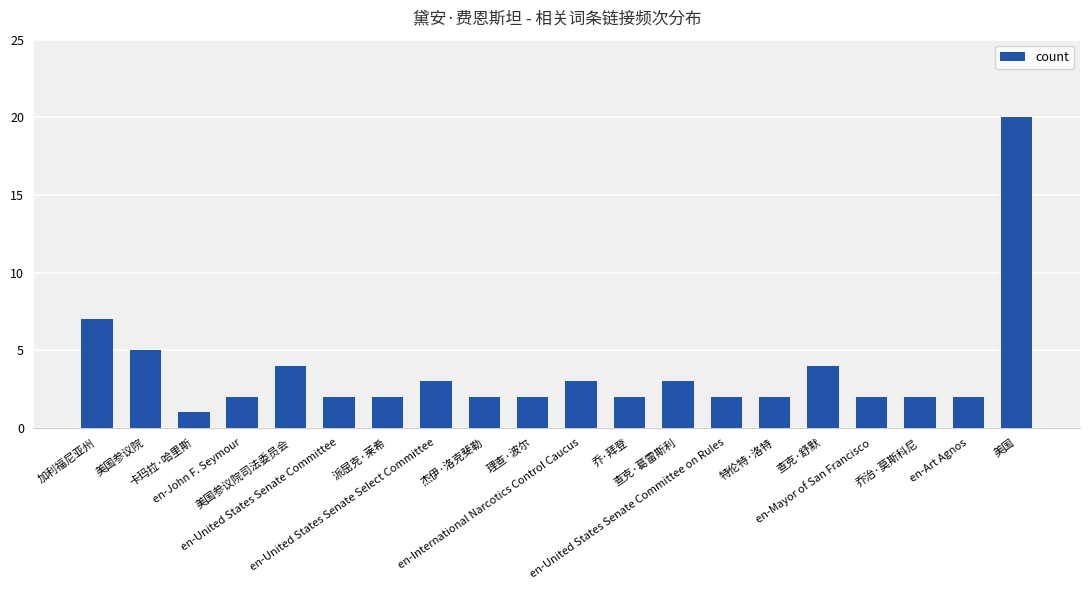

Count the number of categories in the chart.

20